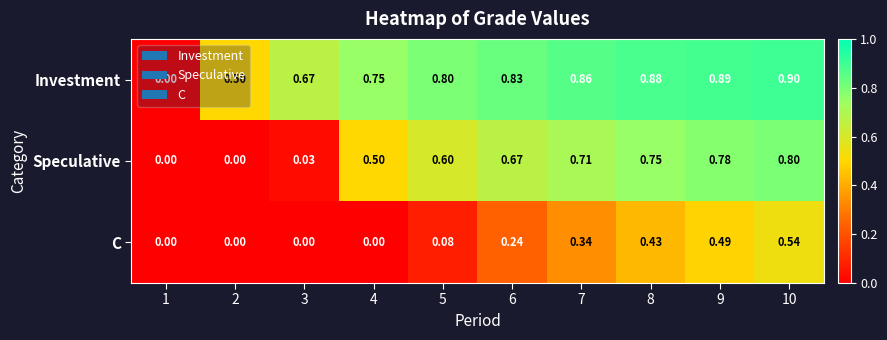

Rank the series by their average value, from highest to lowest.

Investment, Speculative, C